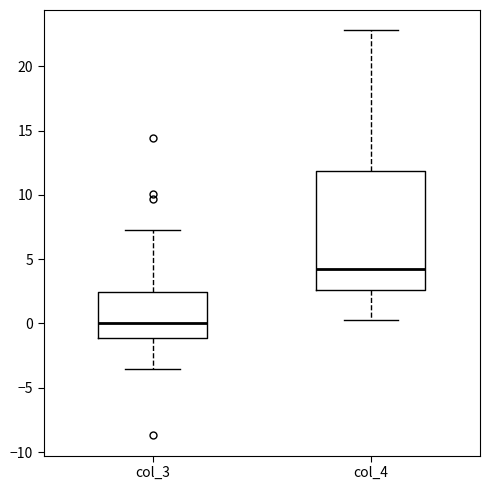

Where does the upper whisker of the box for col_3 end on the y-axis? The values are not printed on the chart, so give them approximately, as read against the axis.

7.5